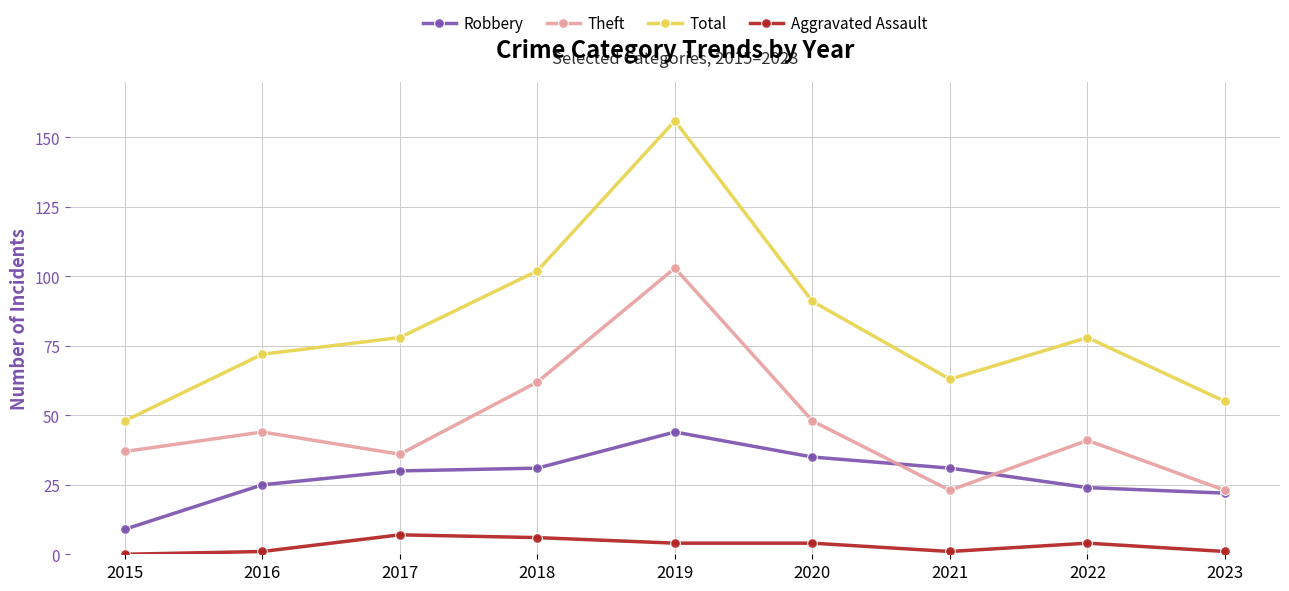

List the series in order of their peak value, lowest first.

Aggravated Assault, Robbery, Theft, Total